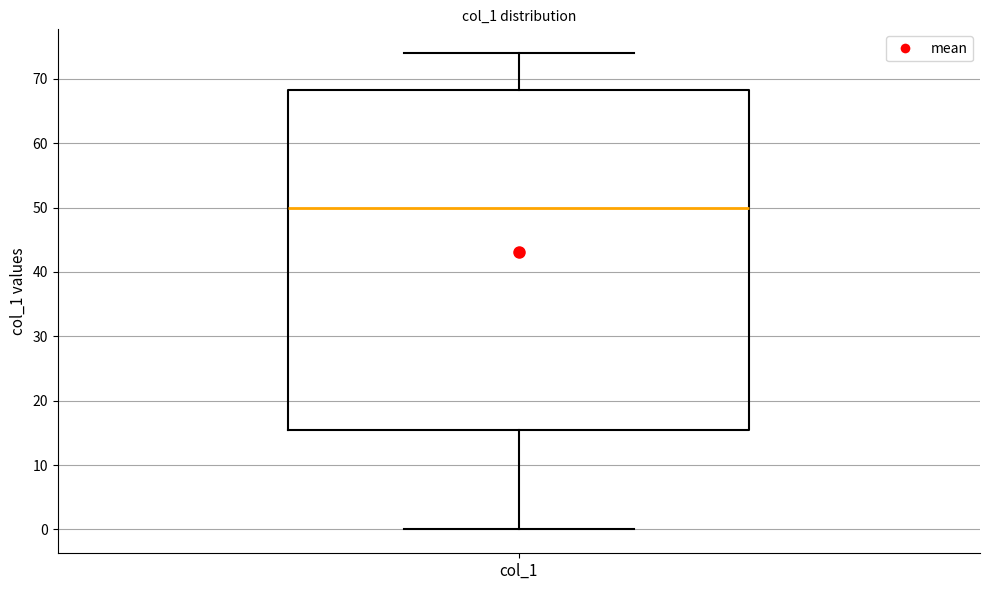

Where is the upper edge of the box for col_1 on the y-axis? The values are not printed on the chart, so give them approximately, as read against the axis.

68